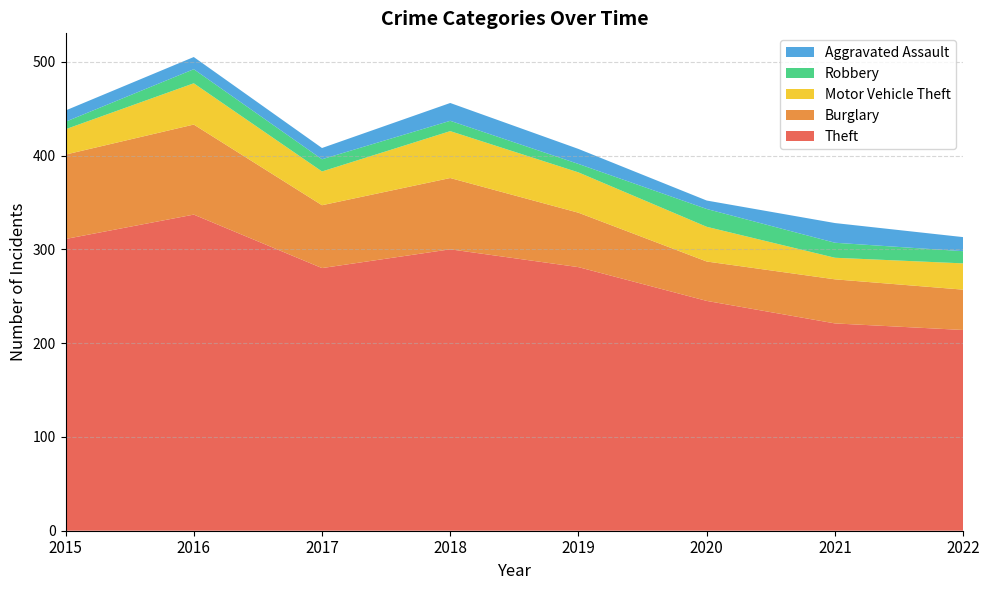

Reading right to left, extract all data points from this chart.

Theft: 214	221	245	281	300	280	337	311
Burglary: 43	47	42	58	76	67	96	90
Motor Vehicle Theft: 28	23	37	43	50	36	44	27
Robbery: 13	16	19	9	11	13	15	8
Aggravated Assault: 15	21	9	16	19	12	13	12